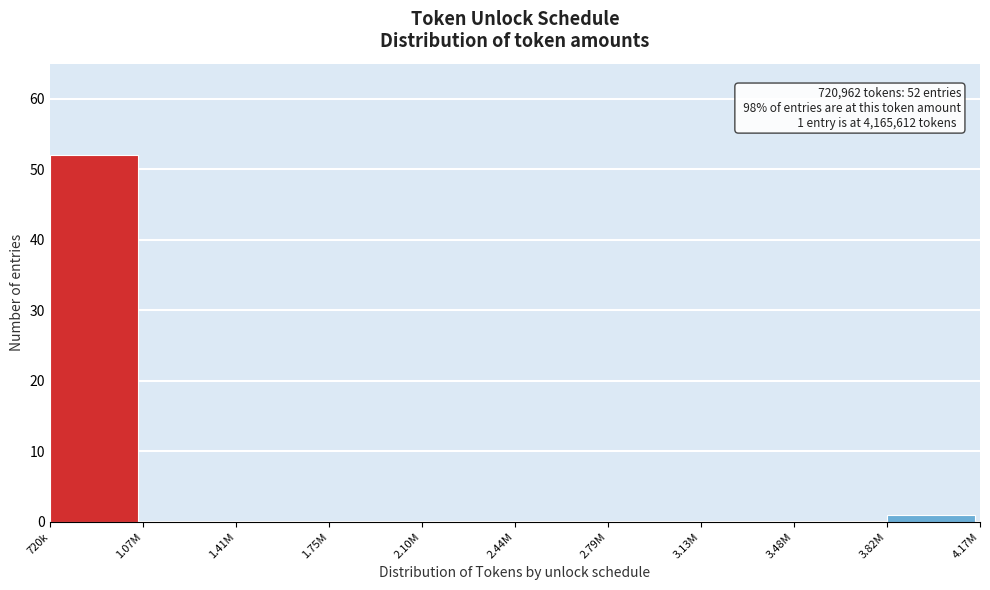

Reading right to left, what are all the values shown in this chart?

3.82M=1	3.48M=0	3.13M=0	2.79M=0	2.44M=0	2.10M=0	1.75M=0	1.41M=0	1.07M=0	720k=52